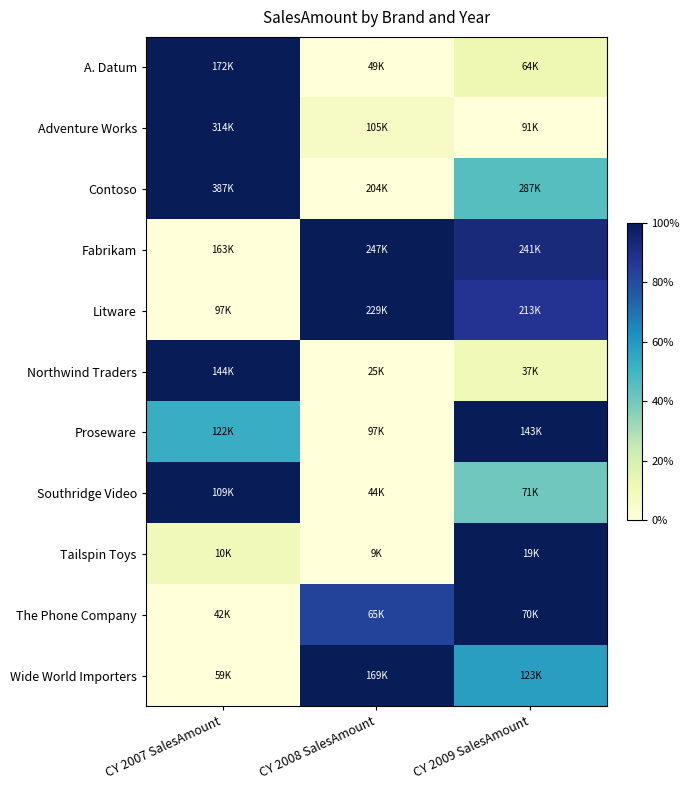

How many series are shown in this chart?

11